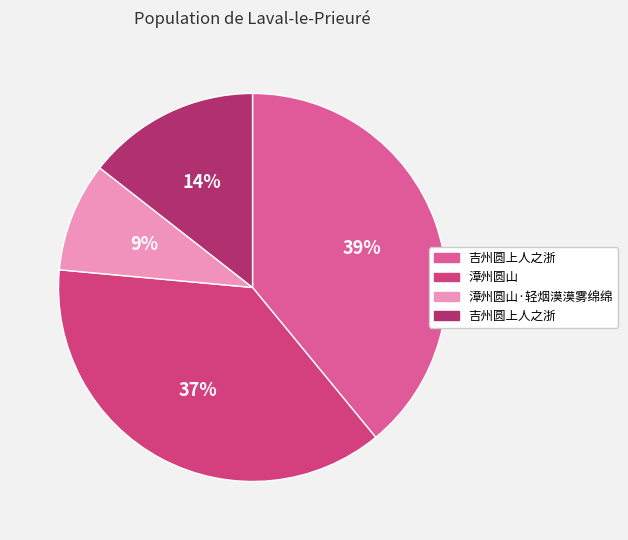

Does any single category account for the majority?

No